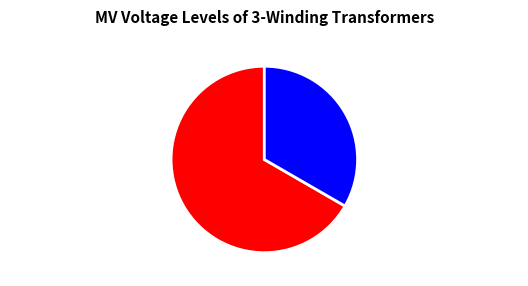

Do 63/25/38 MVA 110/10/10 kV and 63/25/38 MVA 110/20/10 kV together represent more than half of the pie?

Yes